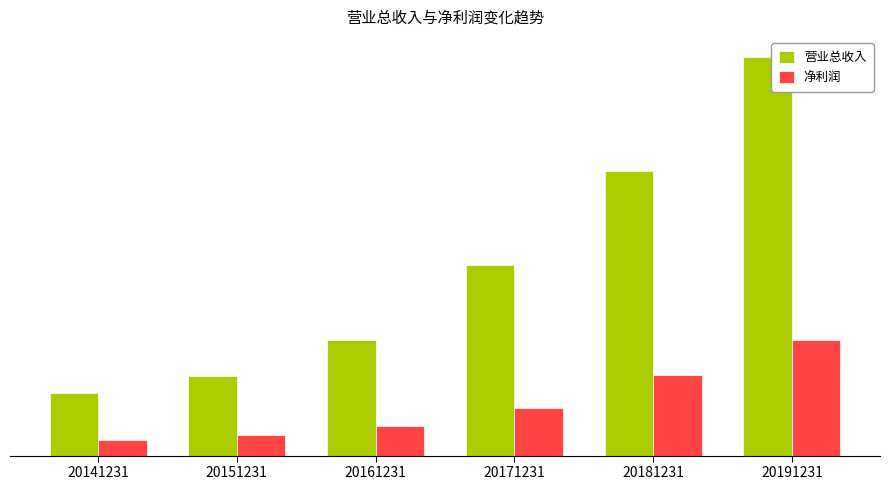

What are all the series names shown in the legend?

营业总收入, 净利润